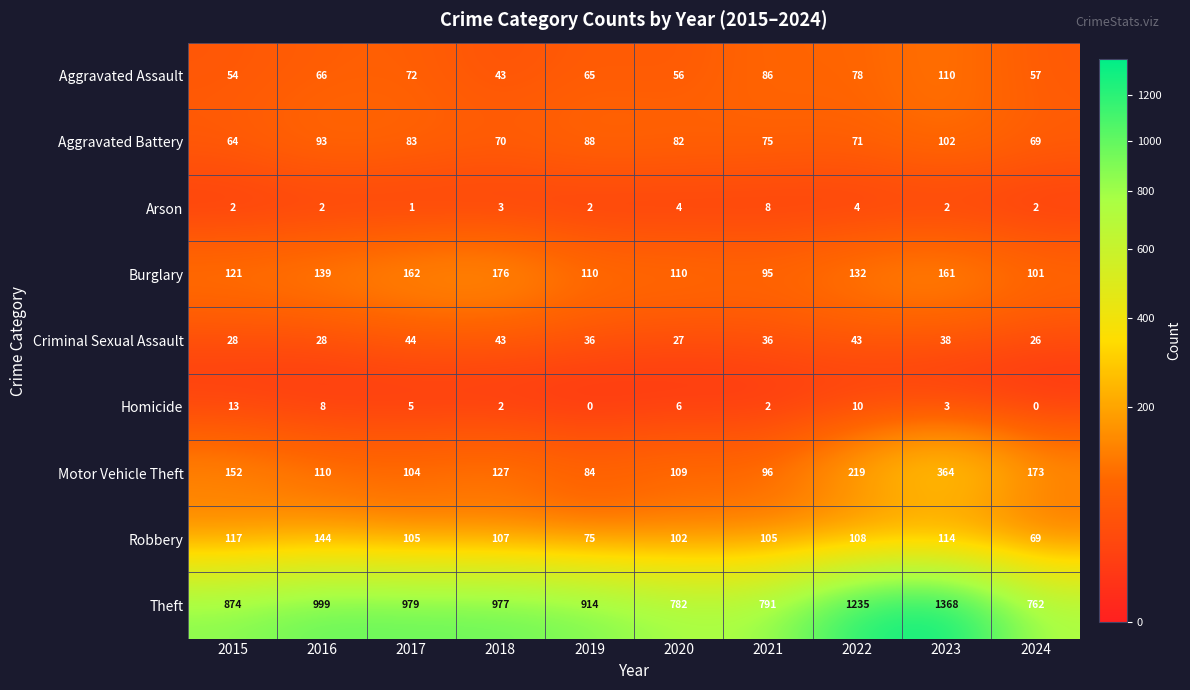

Which series has the largest range (max minus min)?

Theft